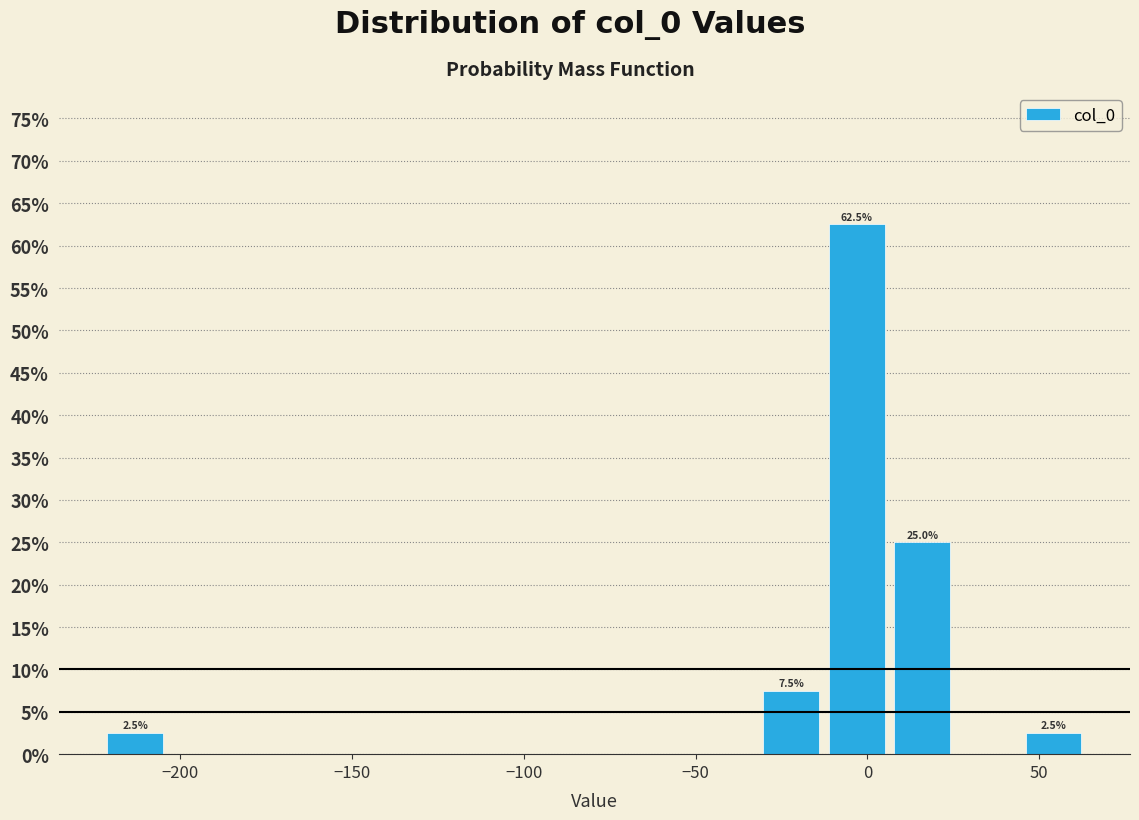

Read against the x-axis, roughly where is the centre of the tallest bar?

-5